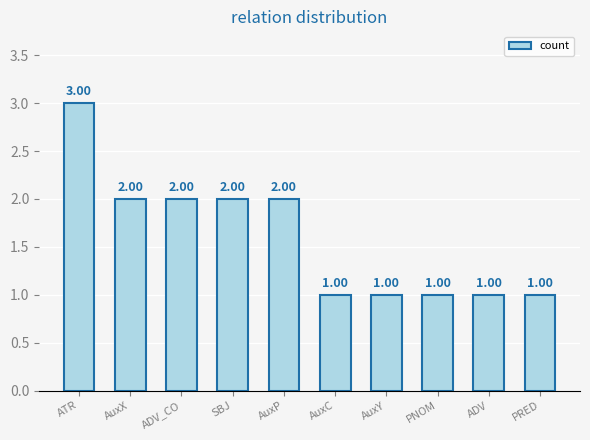

What value does the data have at AuxP?

2